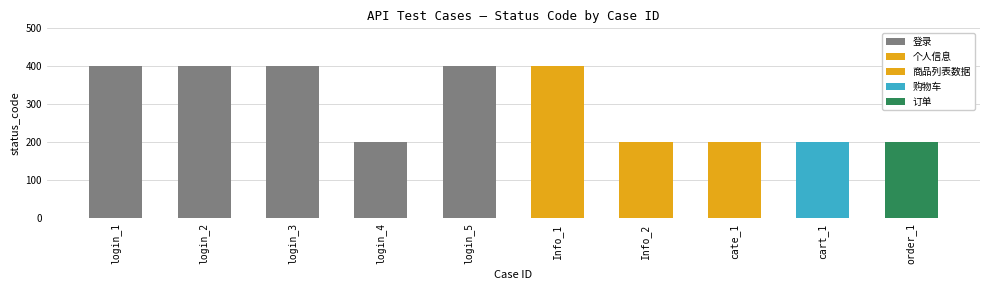

What position from the right is login_4?

7